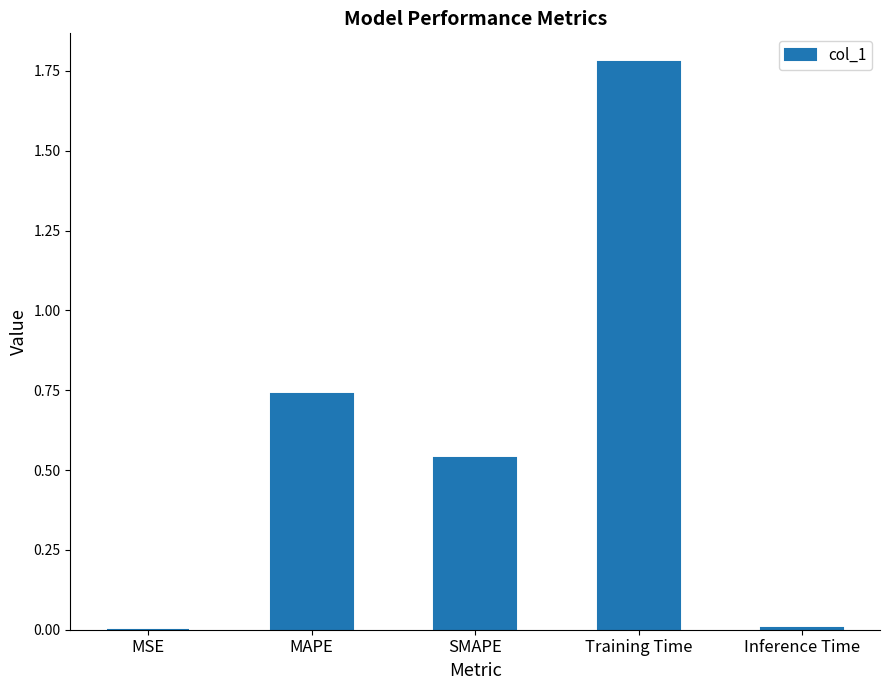

At which category does the chart reach its peak across all series?

Training Time